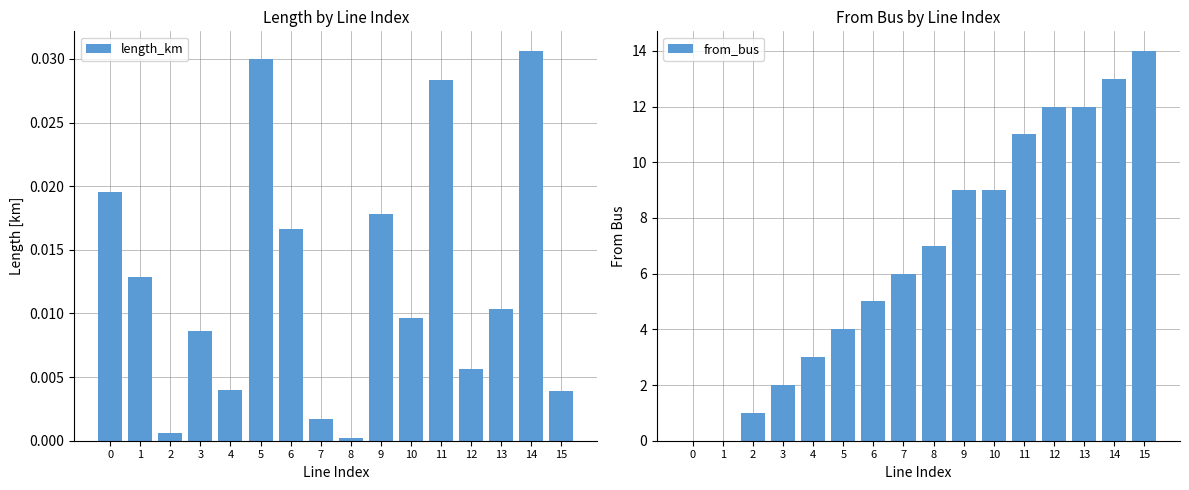

What is the sum of the from_bus values at 2 and 6?

6